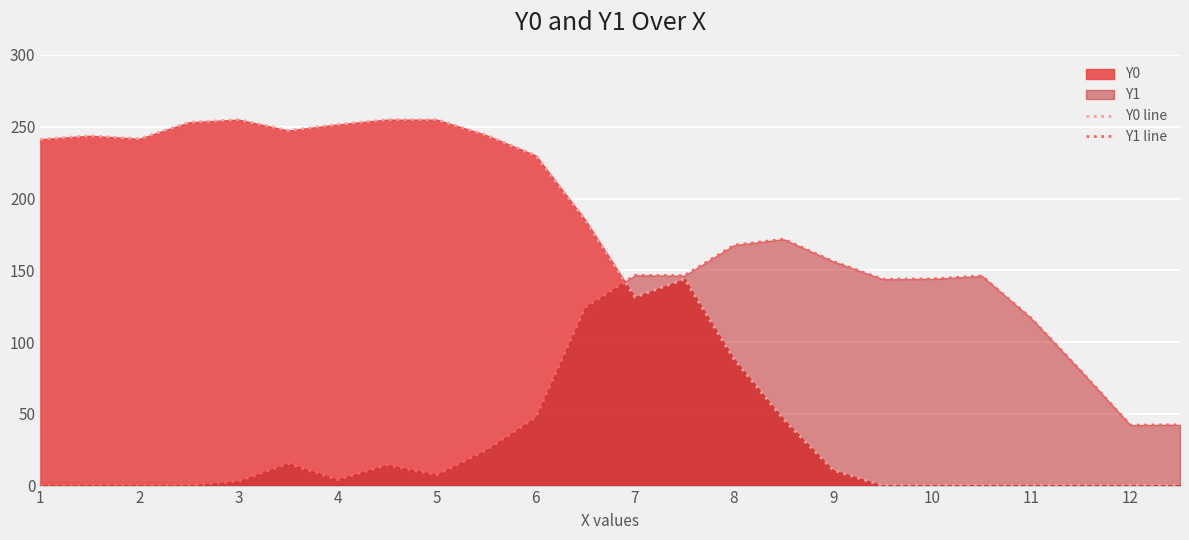

The Y0 line series shows 0.0 at 10. True or false?

True